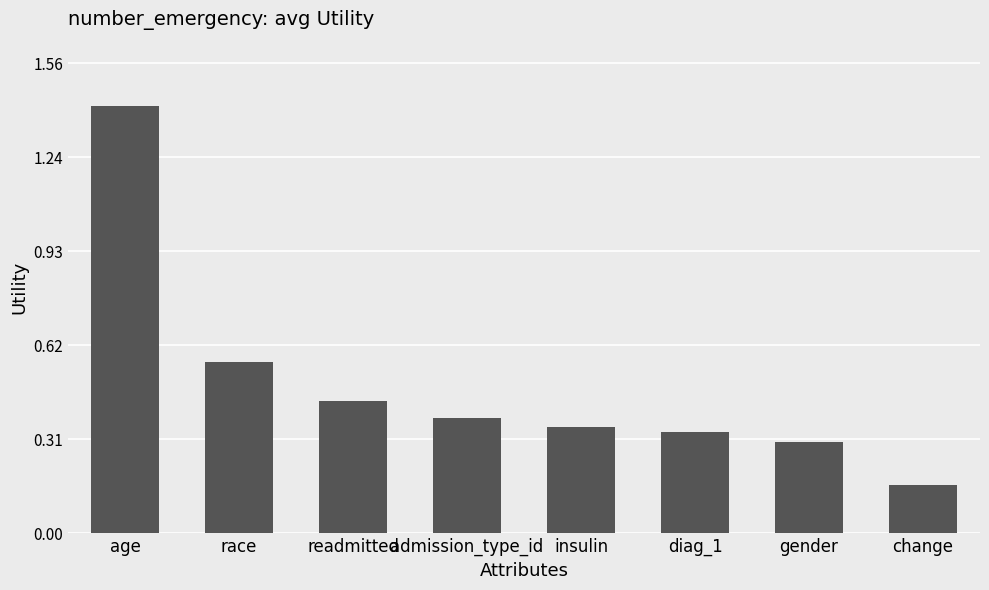

Which category has the lowest value across all series?

change